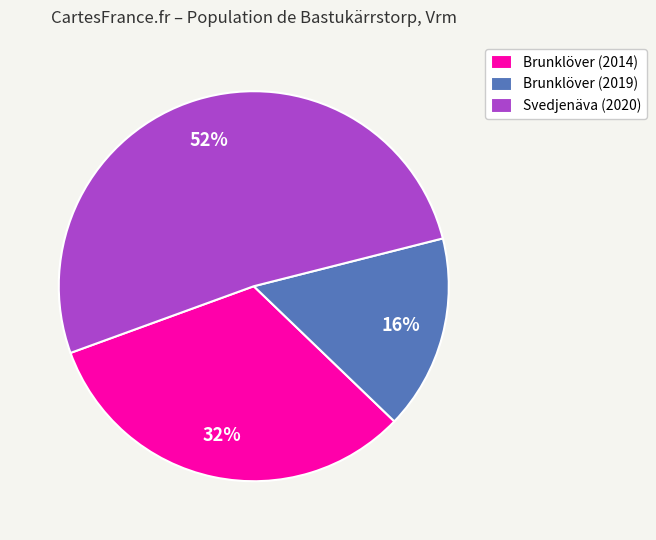

To the nearest percent, what portion does Brunklöver (2019) represent?

16%